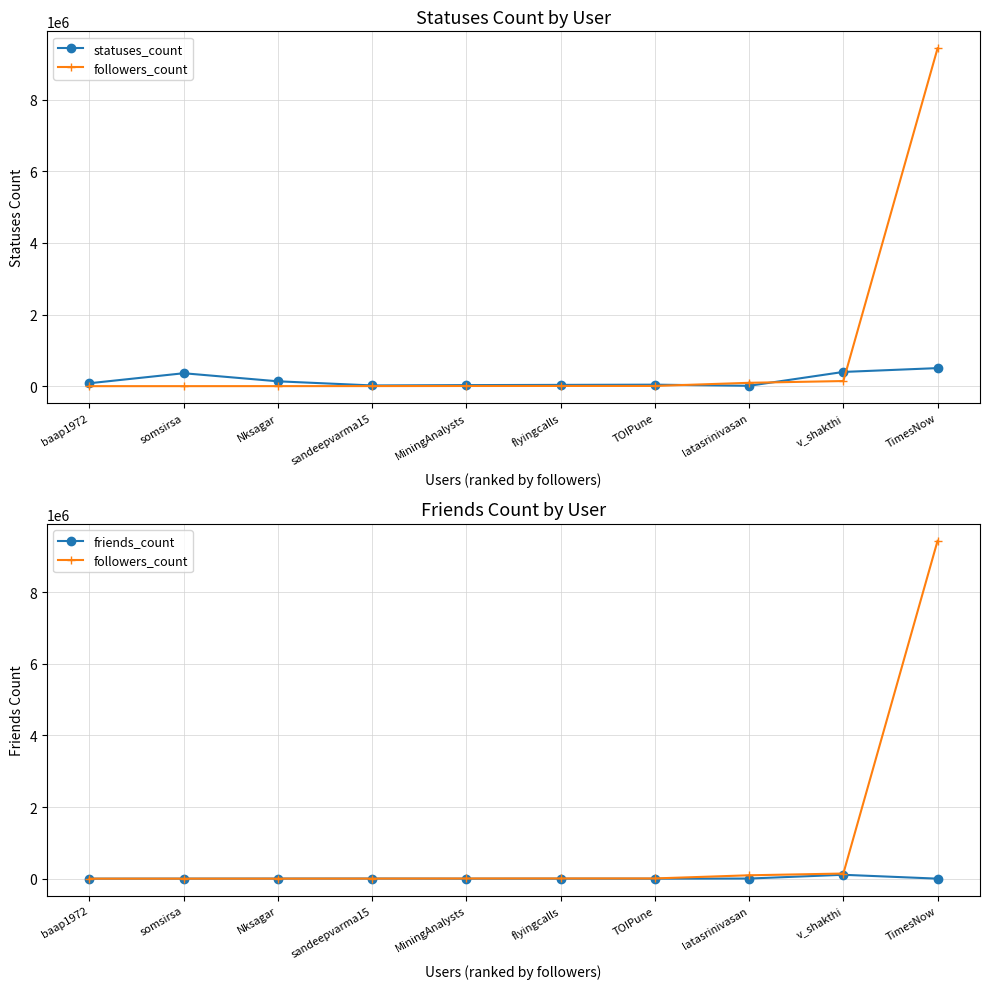

The value of statuses_count at v_shakthi is 271138. True or false?

False